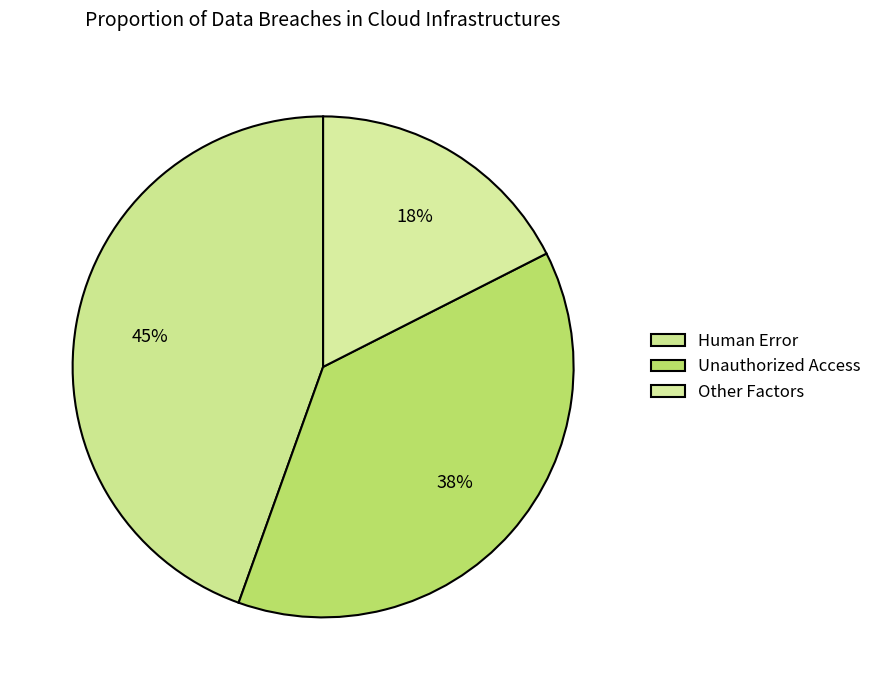

Is there any slice that represents more than half of the pie?

No